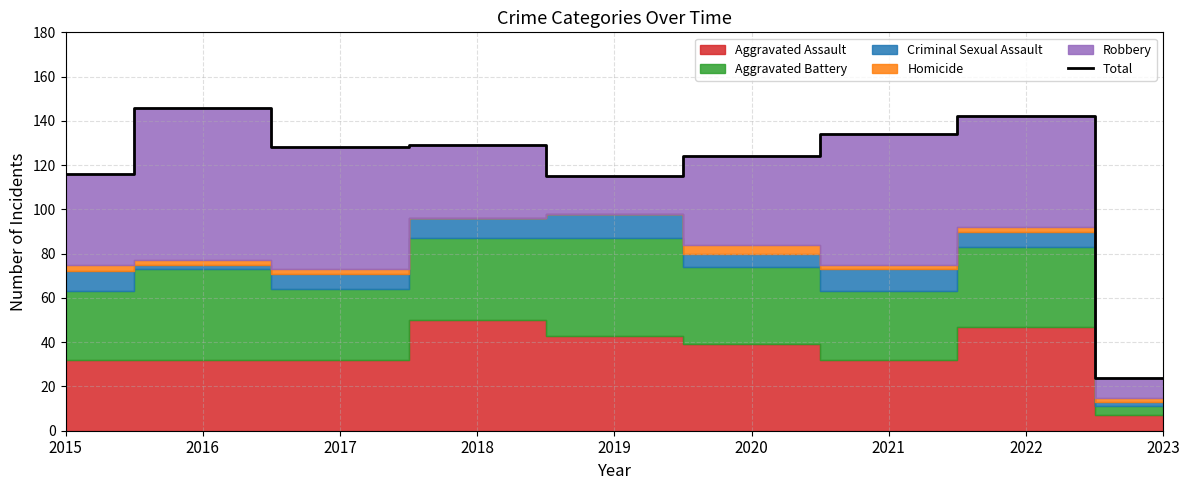

Which has a higher value, 2022 or 2016?

2016